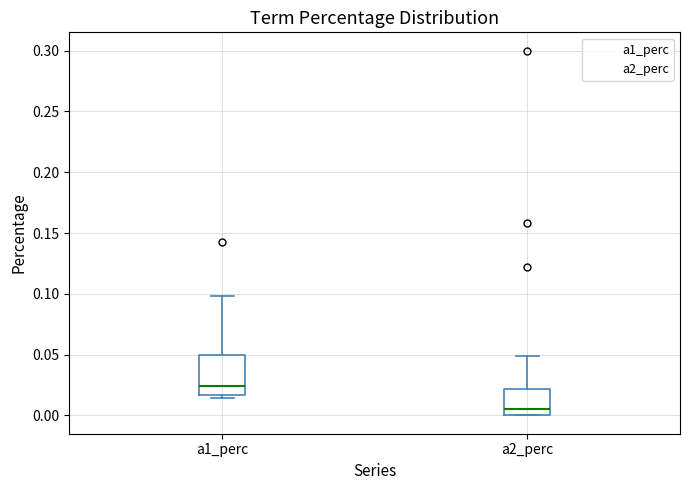

Reading left to right, transcribe this box plot: for each box, give where its median line is, the range the box spans, and where its two whiskers end, as read against the y-axis. The values are not printed on the chart, so give them approximately, as read against the axis.

a1_perc: median 0.025, box 0.015 to 0.050, whiskers 0.015 (just below the box's lower edge) to 0.100
a2_perc: median 0.005, box 0.000 to 0.020, whiskers 0.000 to 0.050